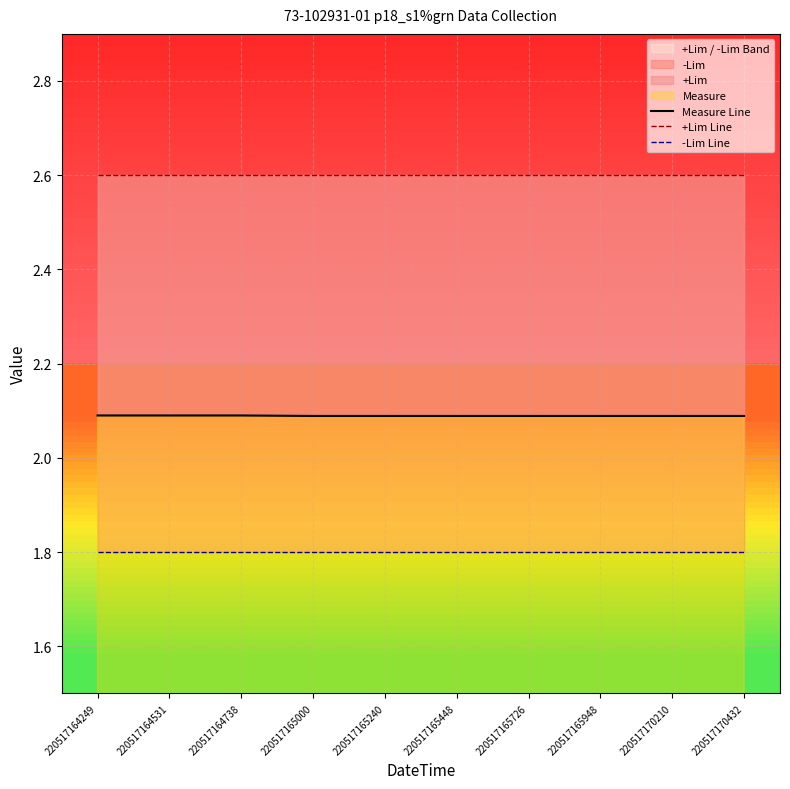

True or false: Measure Line and +Lim Line intersect in this chart.

False